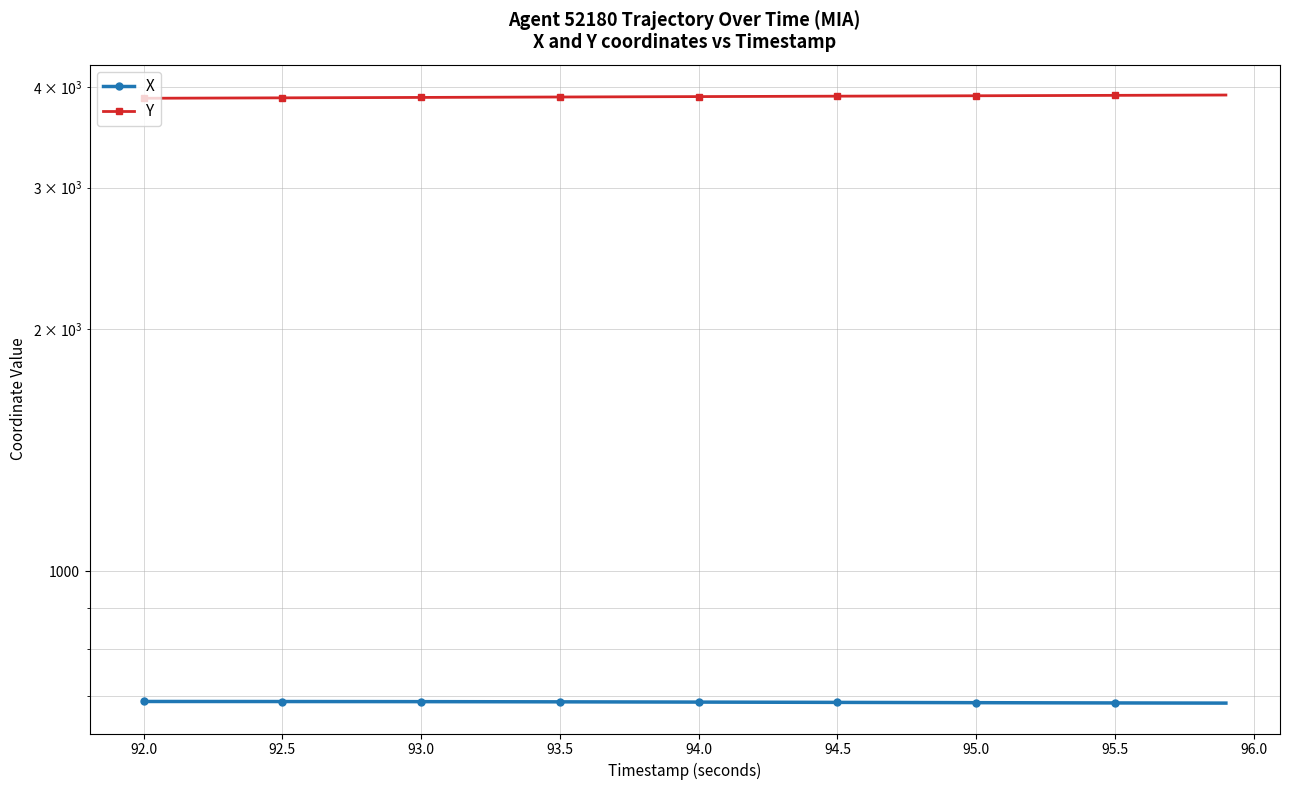

Is the value of X at 35 greater than the value of Y at 37?

No